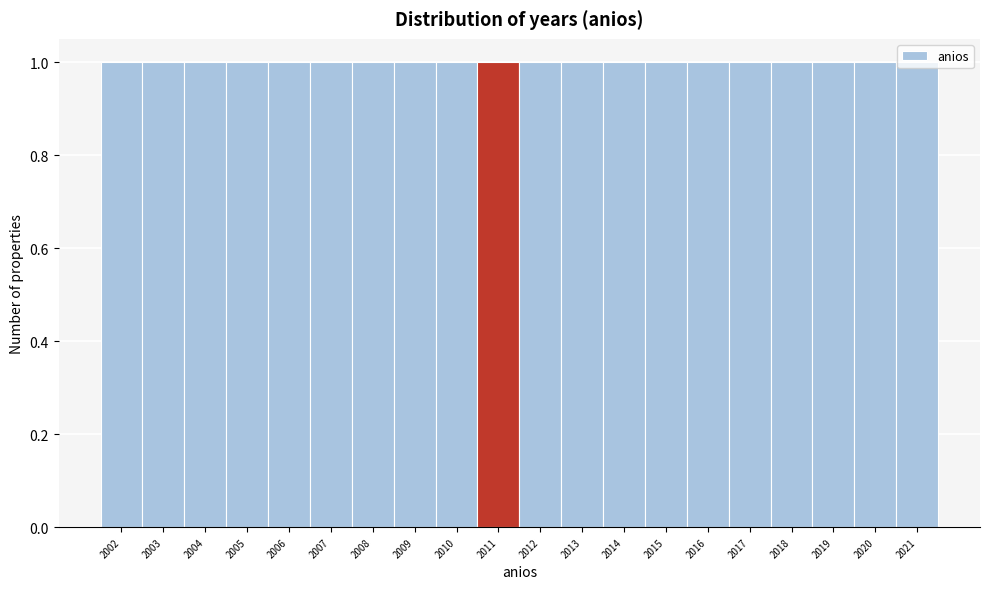

Reading left to right, transcribe this chart: for each bar, give the range it covers on the x-axis and its height. The values are not printed on the chart, so give them approximately, as read against the axis.

2001.5 to 2002.5: 1
2002.5 to 2003.5: 1
2003.5 to 2004.5: 1
2004.5 to 2005.5: 1
2005.5 to 2006.5: 1
2006.5 to 2007.5: 1
2007.5 to 2008.5: 1
2008.5 to 2009.5: 1
2009.5 to 2010.5: 1
2010.5 to 2011.5: 1
2011.5 to 2012.5: 1
2012.5 to 2013.5: 1
2013.5 to 2014.5: 1
2014.5 to 2015.5: 1
2015.5 to 2016.5: 1
2016.5 to 2017.5: 1
2017.5 to 2018.5: 1
2018.5 to 2019.5: 1
2019.5 to 2020.5: 1
2020.5 to 2021.5: 1